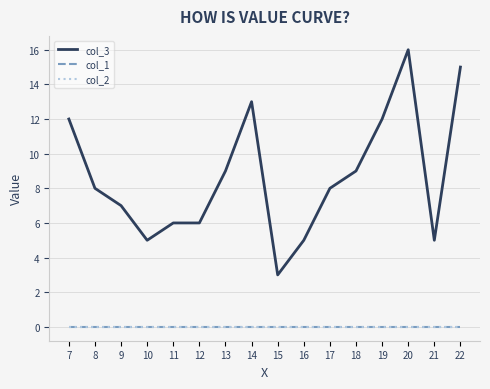

True or false: col_2 and col_3 intersect in this chart.

False